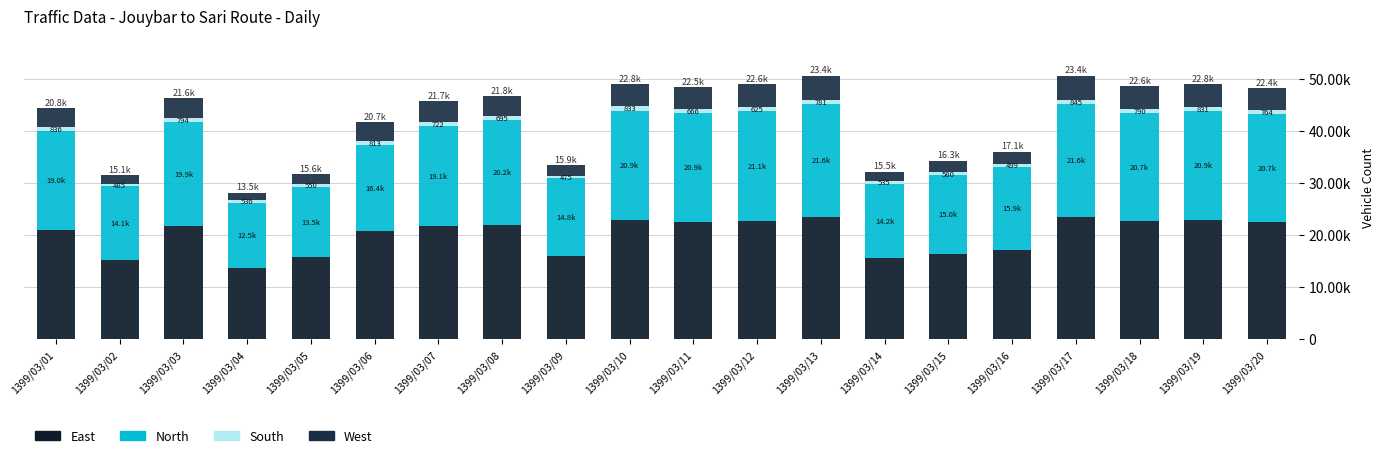

Are the bars horizontal?

No